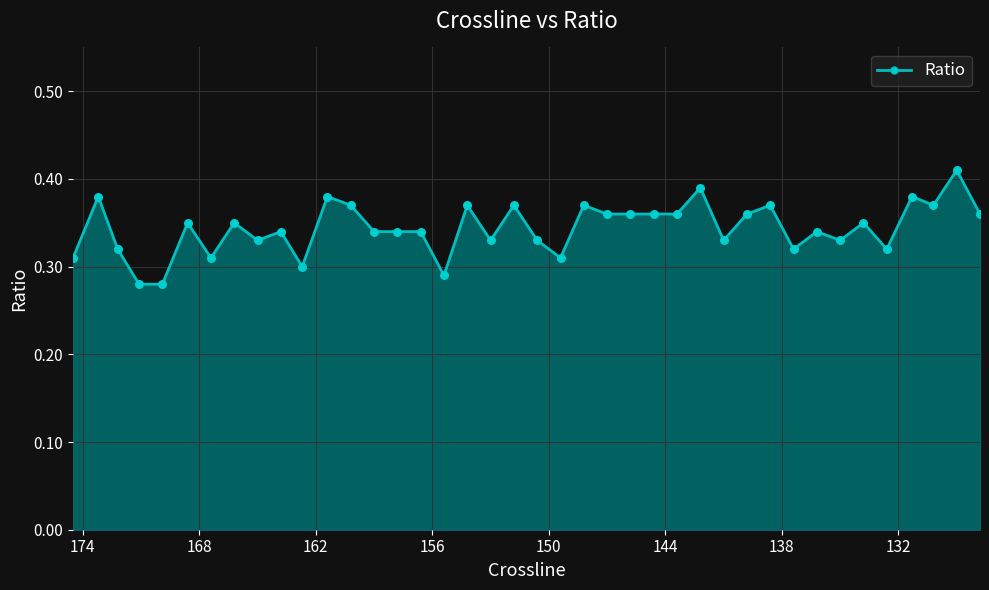

Which has a higher value, 150.6 or 157.8?

157.8